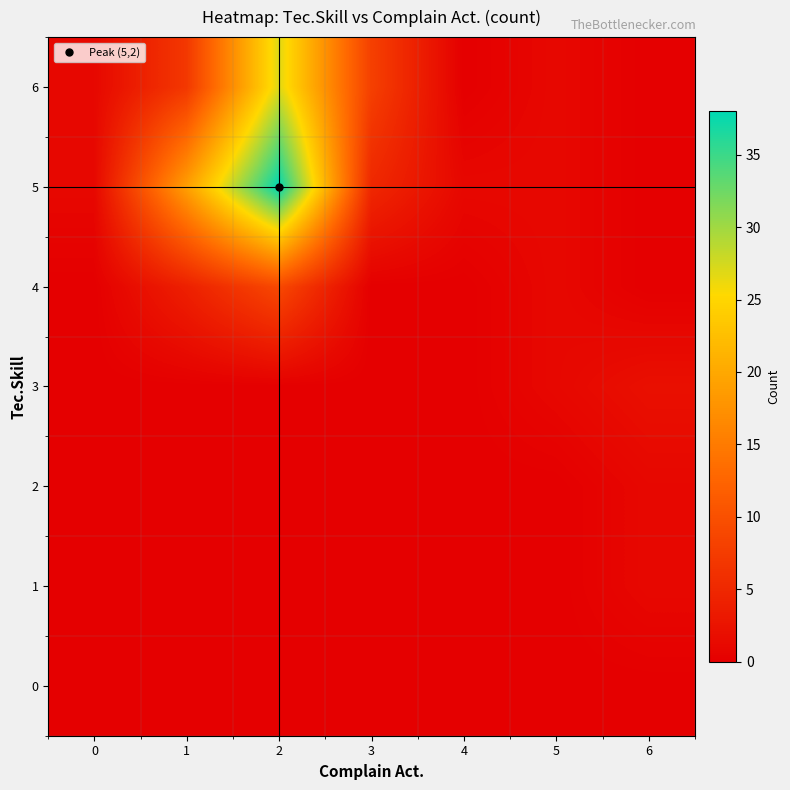

How many categories are shown in the chart?

7